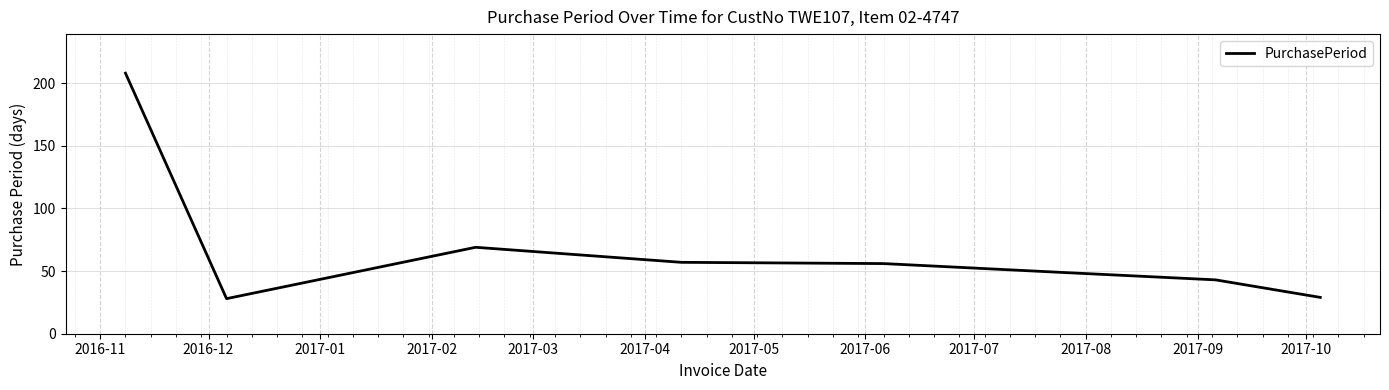

True or false: the data has more than 2 interior local peaks.

False